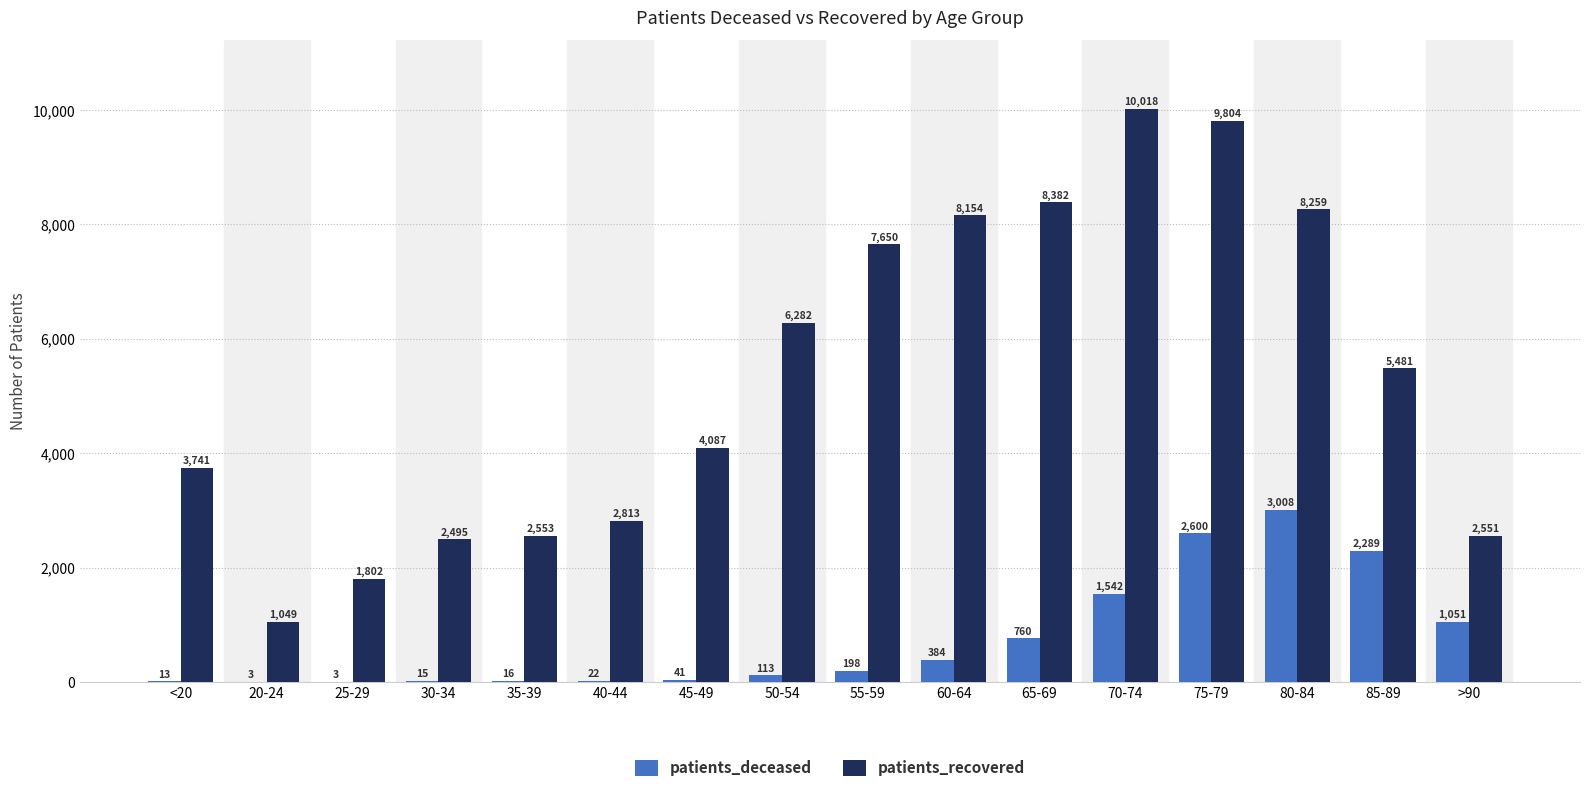

Is the value of patients_recovered at 70-74 greater than the value of patients_deceased at 50-54?

Yes